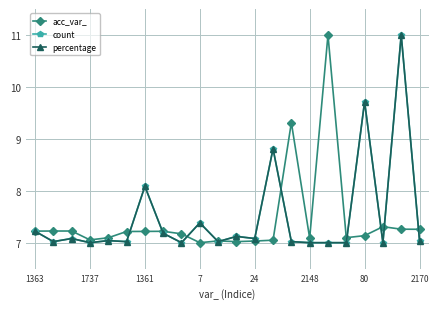

What is the difference between the second highest and second lowest values in the acc_var_ series?

2.3